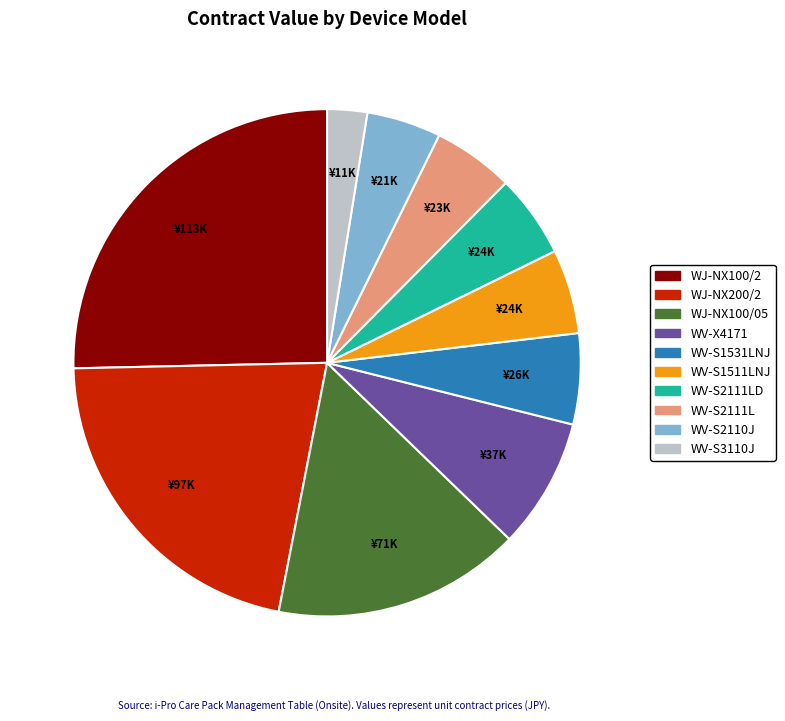

What is the smallest slice in the pie chart?

WV-S3110J